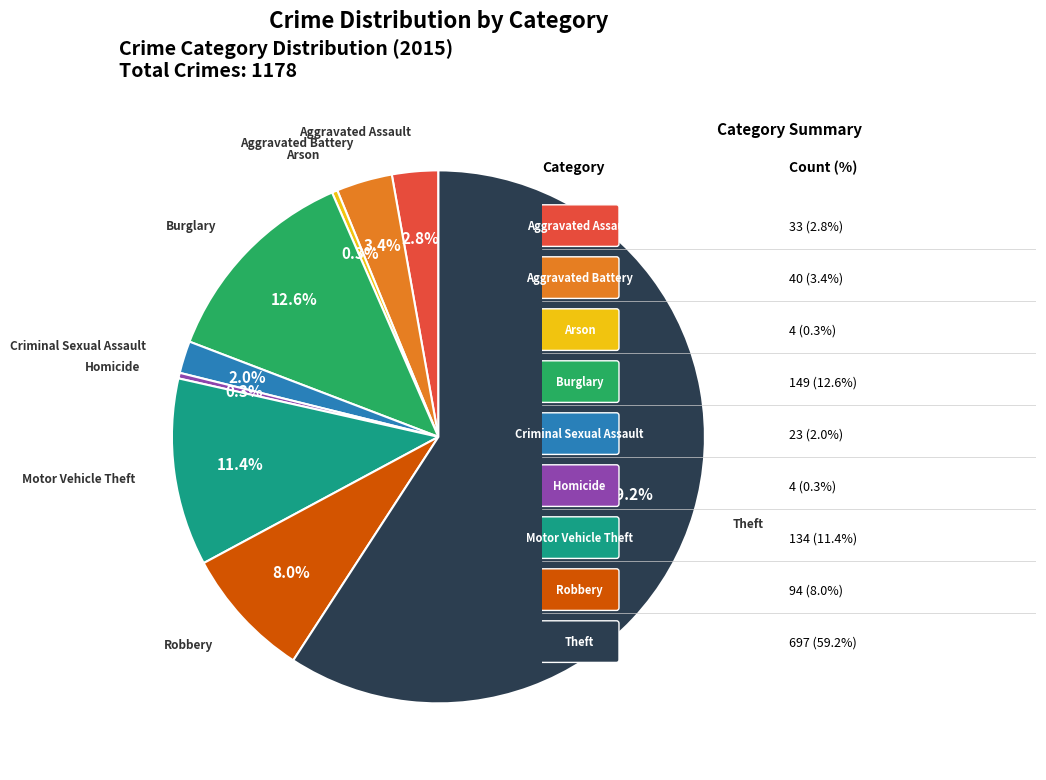

Is there a majority slice in this chart?

Yes